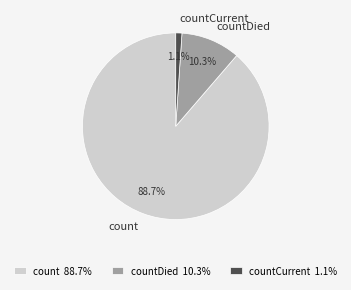

Is there any slice that represents more than half of the pie?

Yes